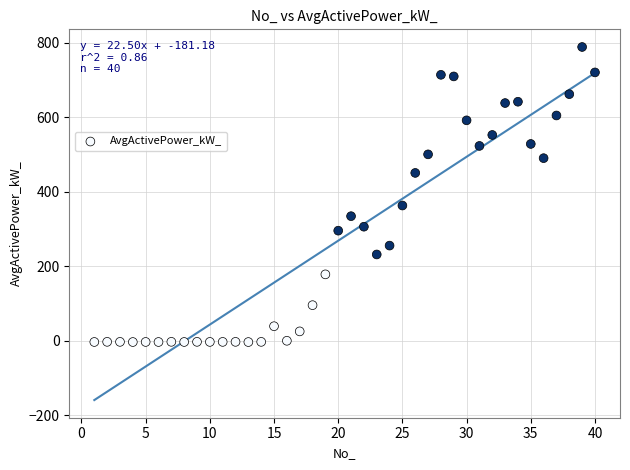

What is the range of Y values (max minus min)?

791.5